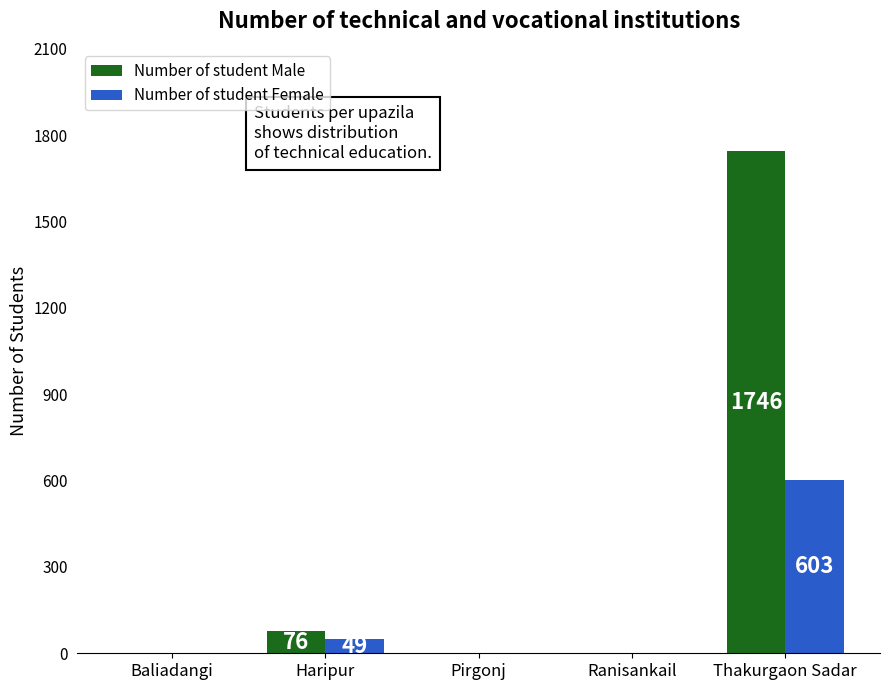

Which series has the largest total across all categories?

Number of student Male